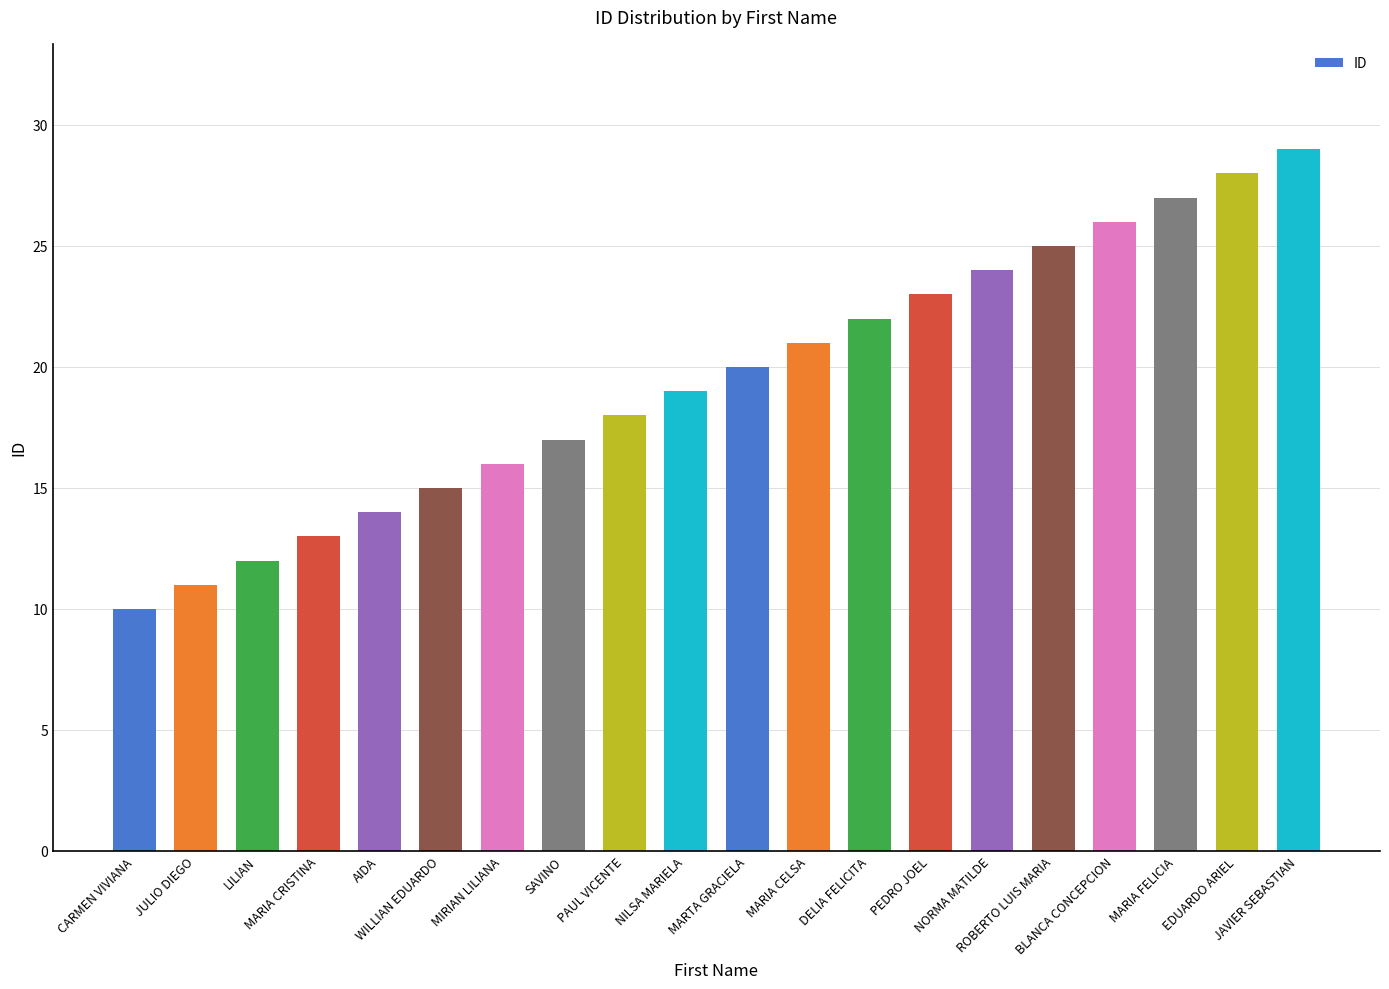

What is the difference between the values at WILLIAN EDUARDO and PAUL VICENTE?

3